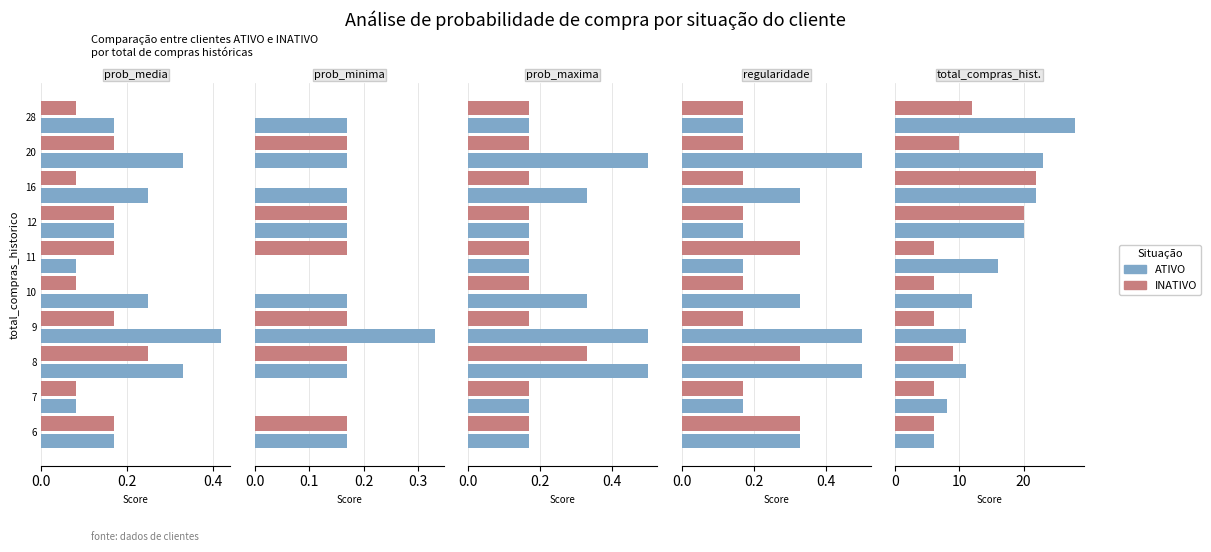

What is the sum of all INATIVO values?

103